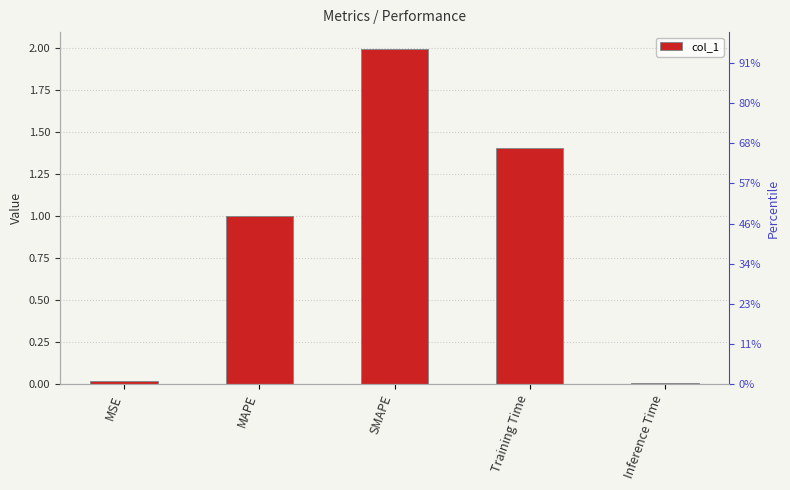

At which category does the chart reach its peak across all series?

SMAPE